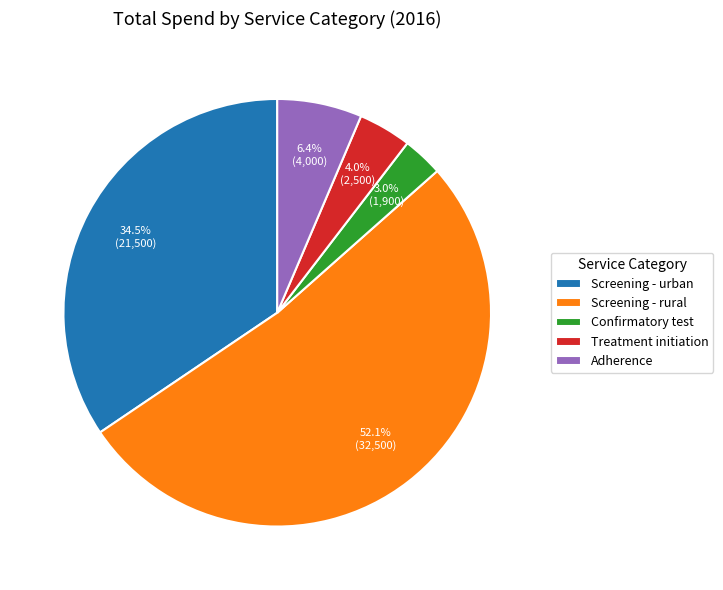

To the nearest percent, what portion does Screening - rural represent?

52%